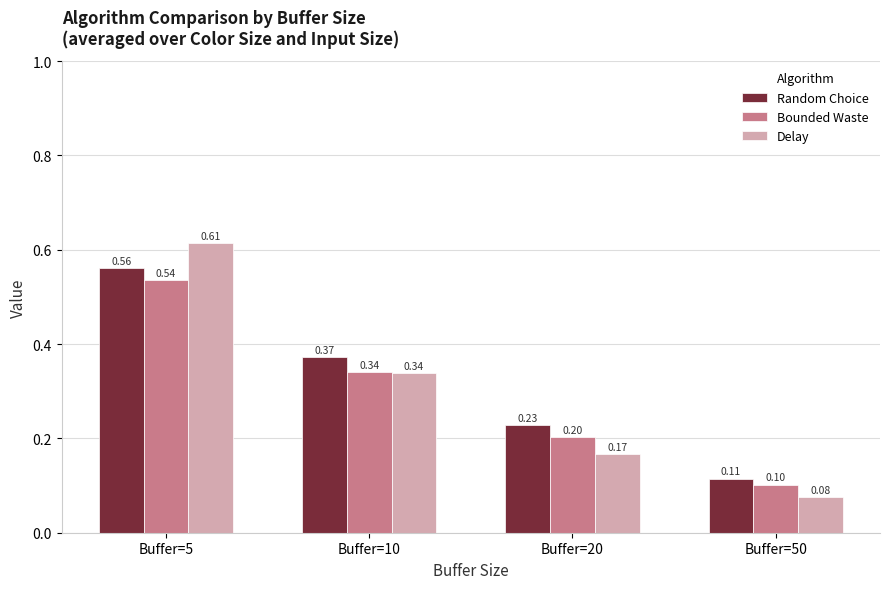

Which series changed the most between Buffer=20 and Buffer=50?

Random Choice